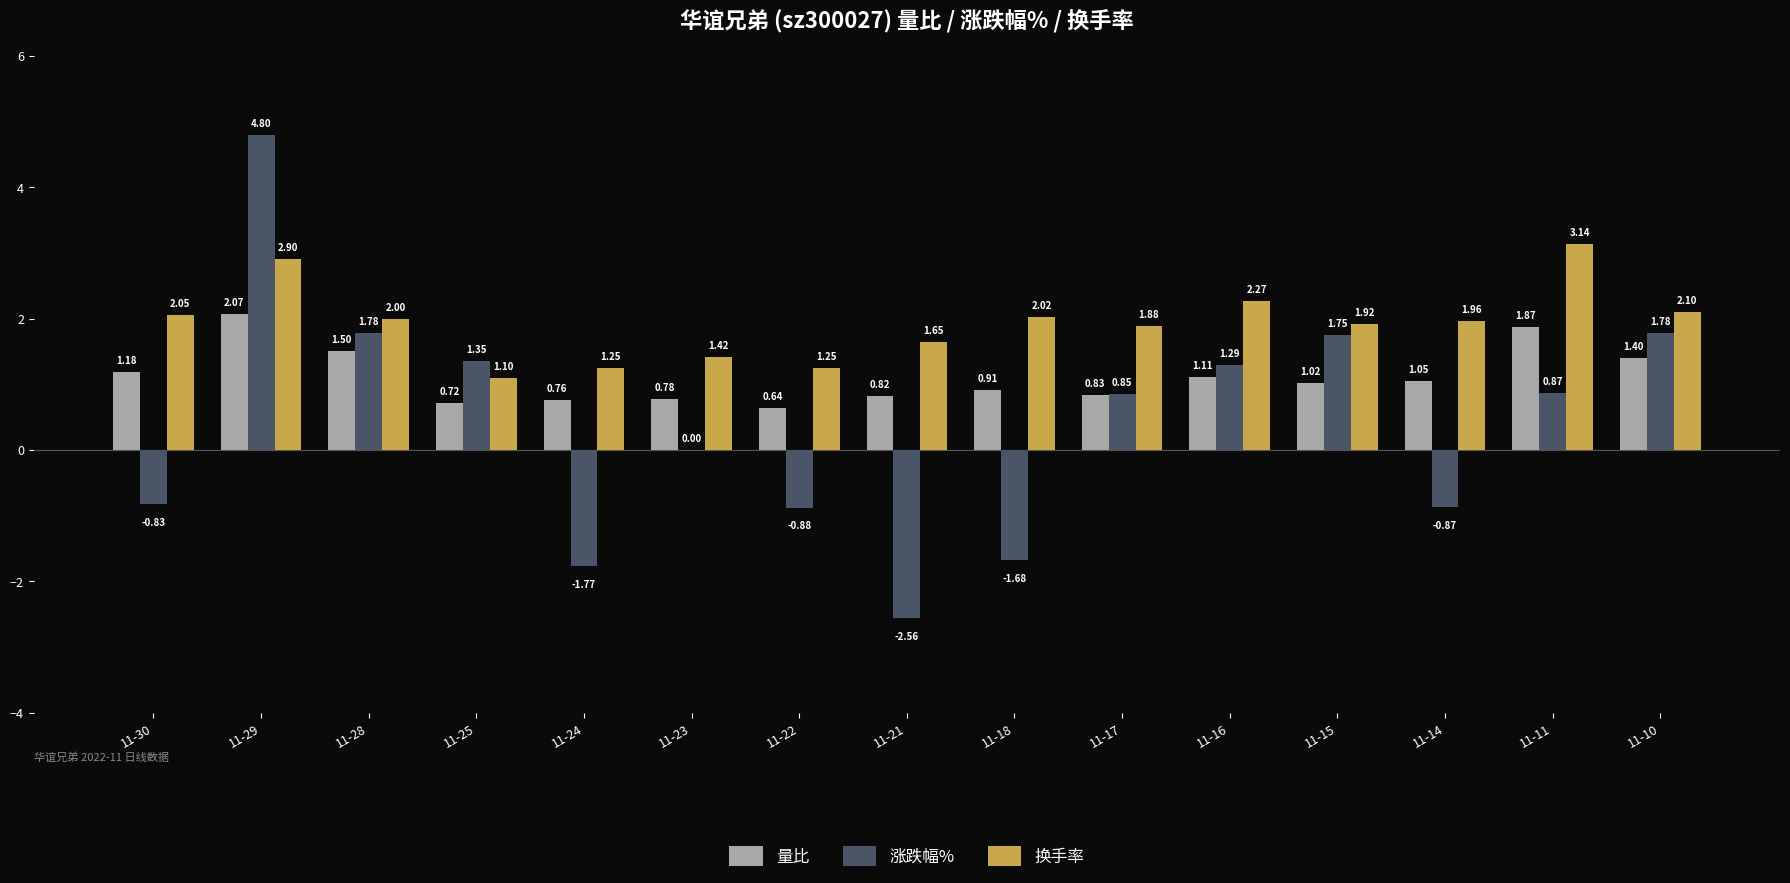

Which series has the largest total across all categories?

换手率